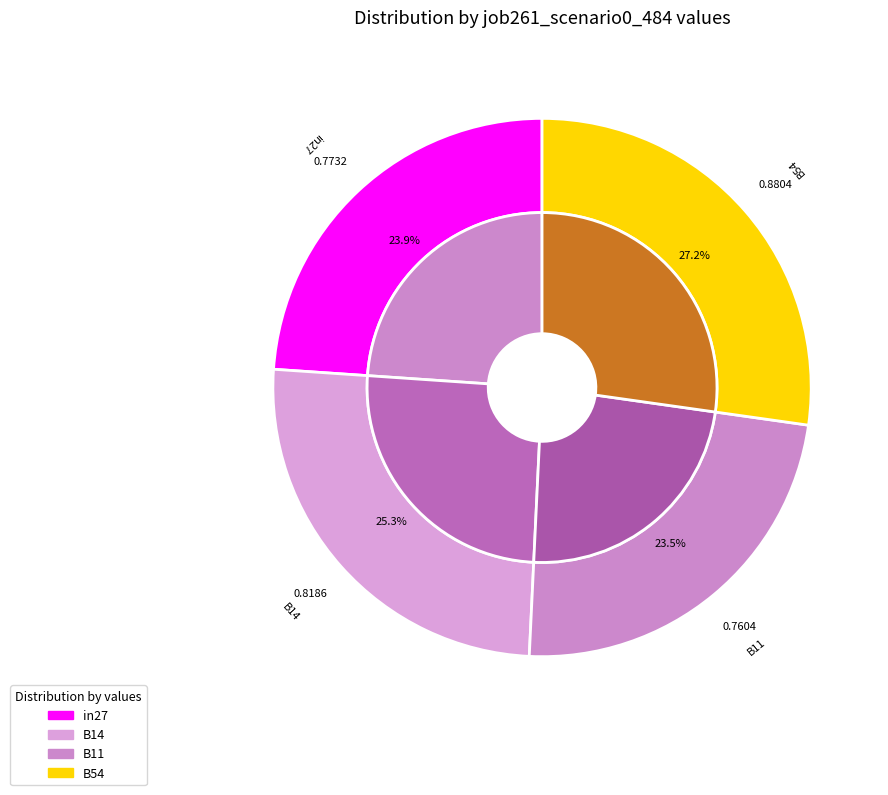

To the nearest percent, what is the difference between the B14 and in27 slice percentages?

1%